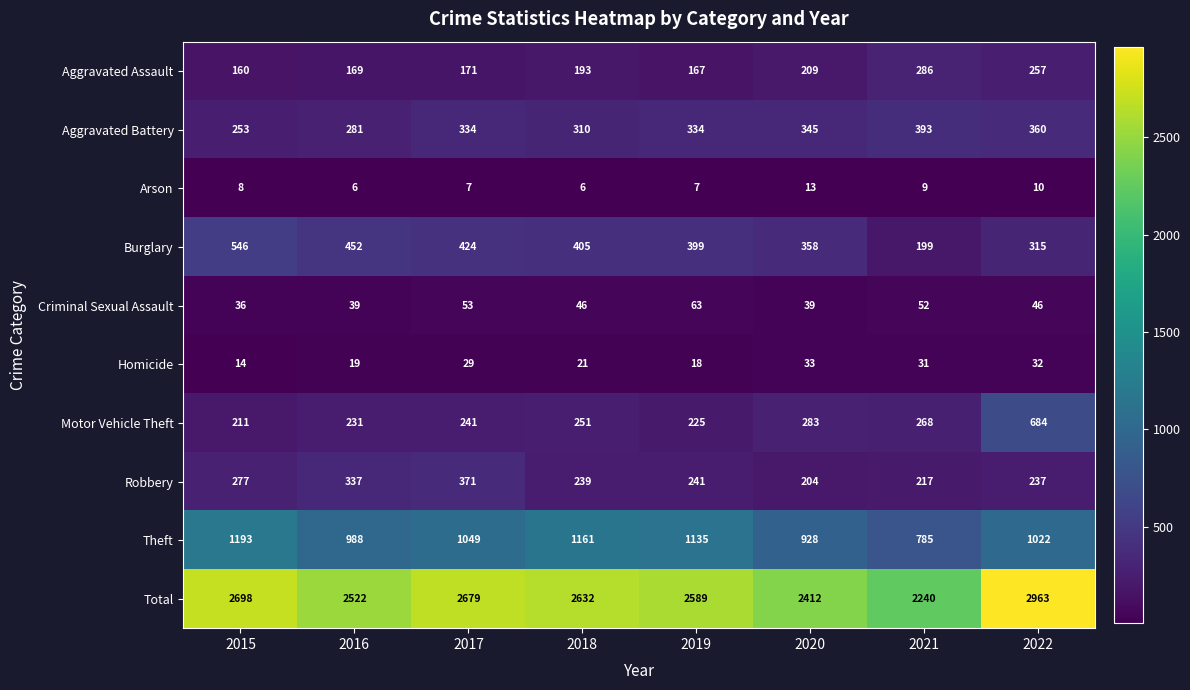

What is the difference between the highest and lowest values at 2022?

2953